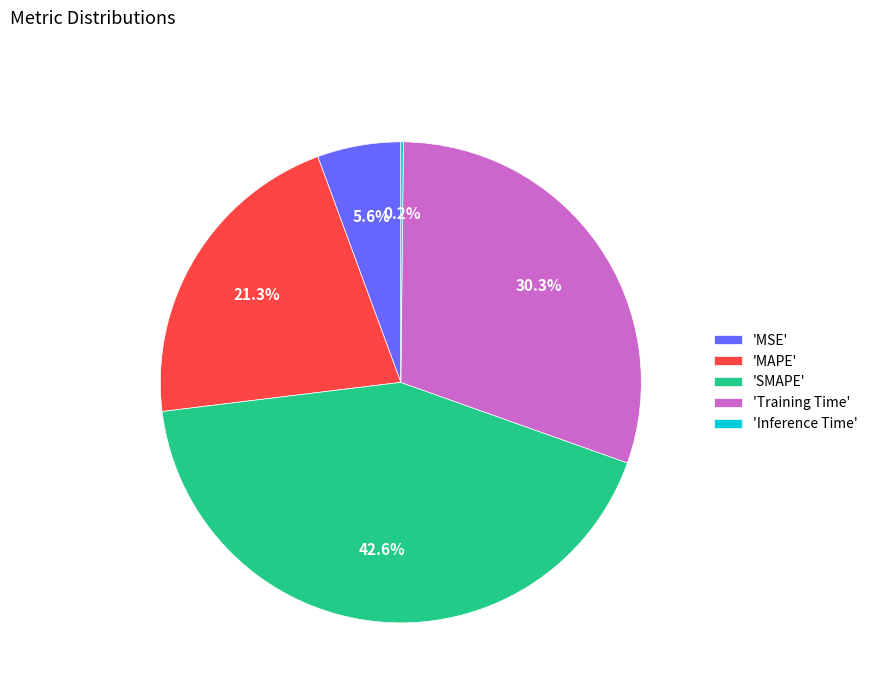

What is the ratio of the value at 'SMAPE' to the value at 'Training Time'?

1.4